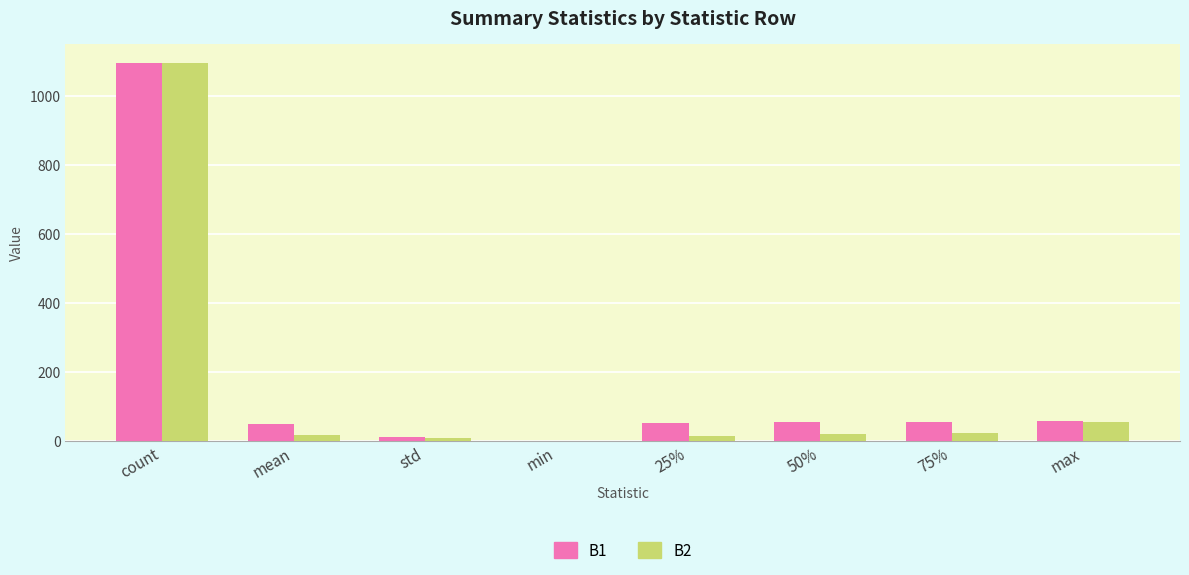

Which series has the largest total across all categories?

B1